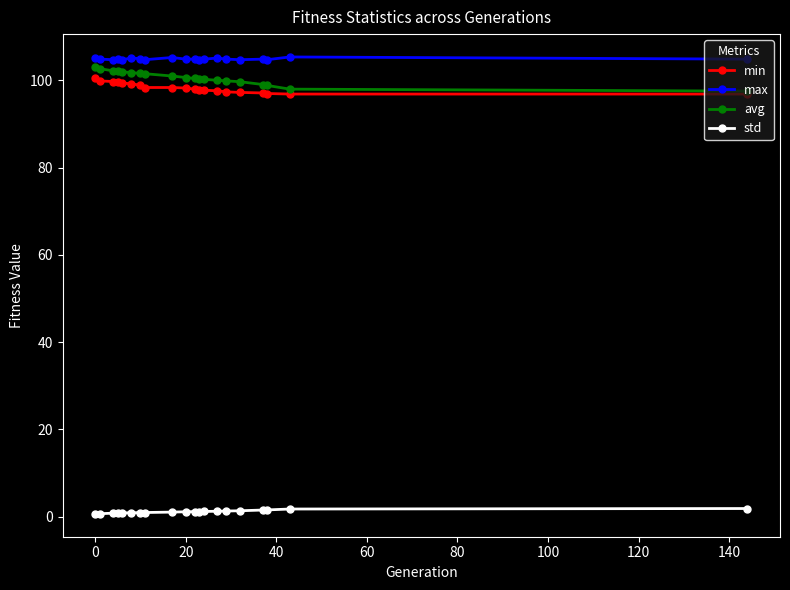

What is the minimum value for avg?

97.5